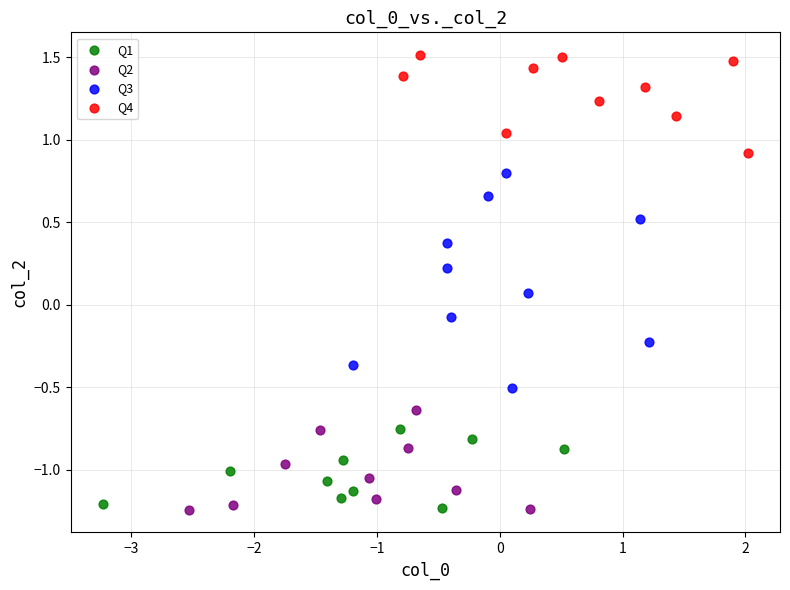

Which series has the largest Y range (max minus min)?

Q3